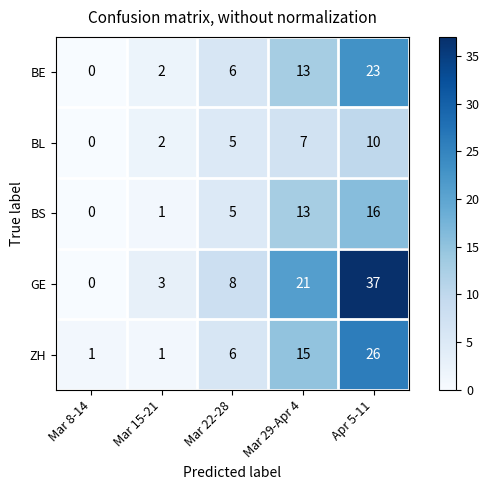

Reading left to right, transcribe all the data shown in this chart.

BE: 0	2	6	13	23
BL: 0	2	5	7	10
BS: 0	1	5	13	16
GE: 0	3	8	21	37
ZH: 1	1	6	15	26